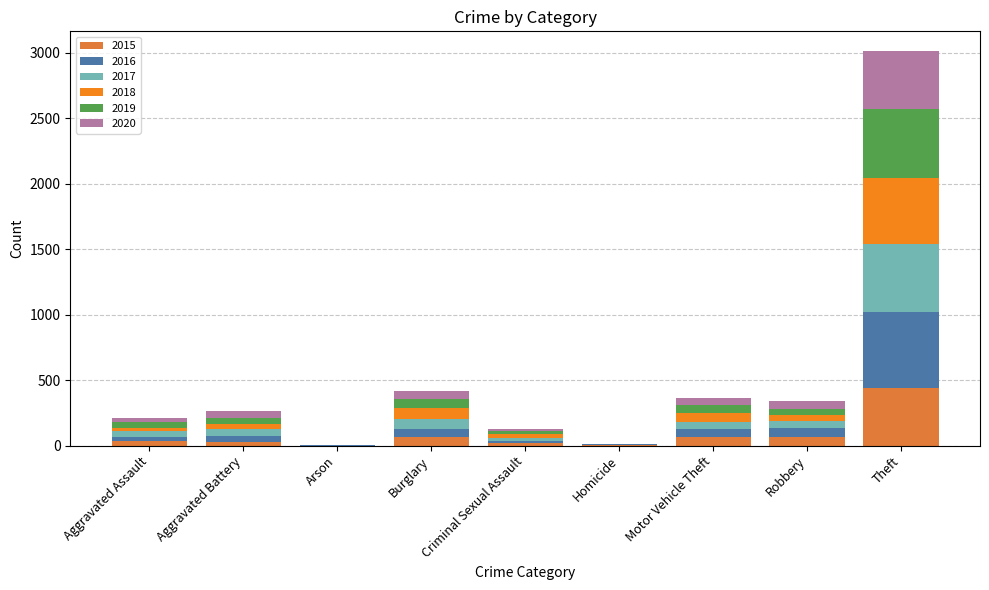

What are all the series names shown in the legend?

2015, 2016, 2017, 2018, 2019, 2020